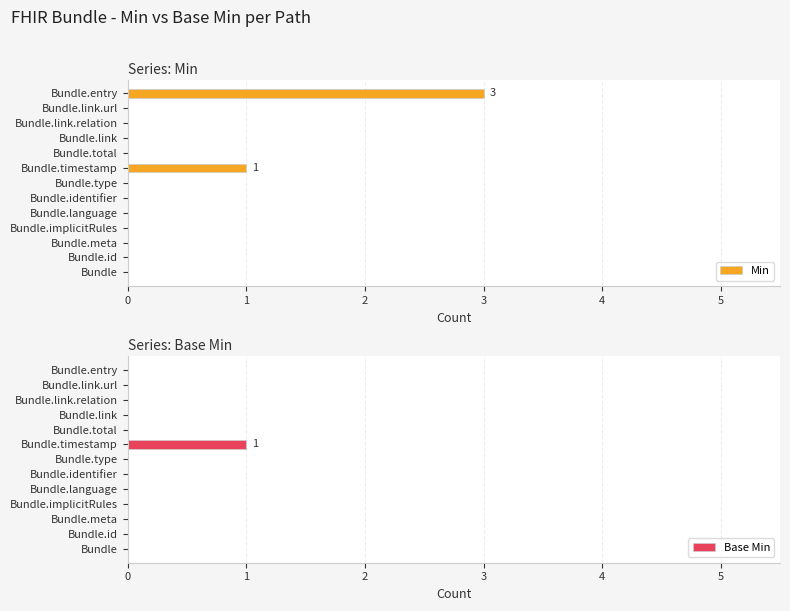

Which series has the largest total across all categories?

Min